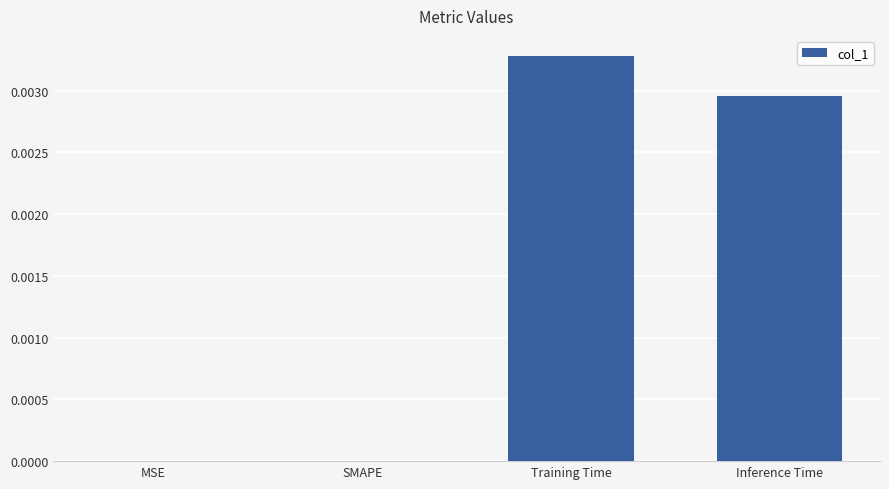

Does the chart contain stacked bars?

No